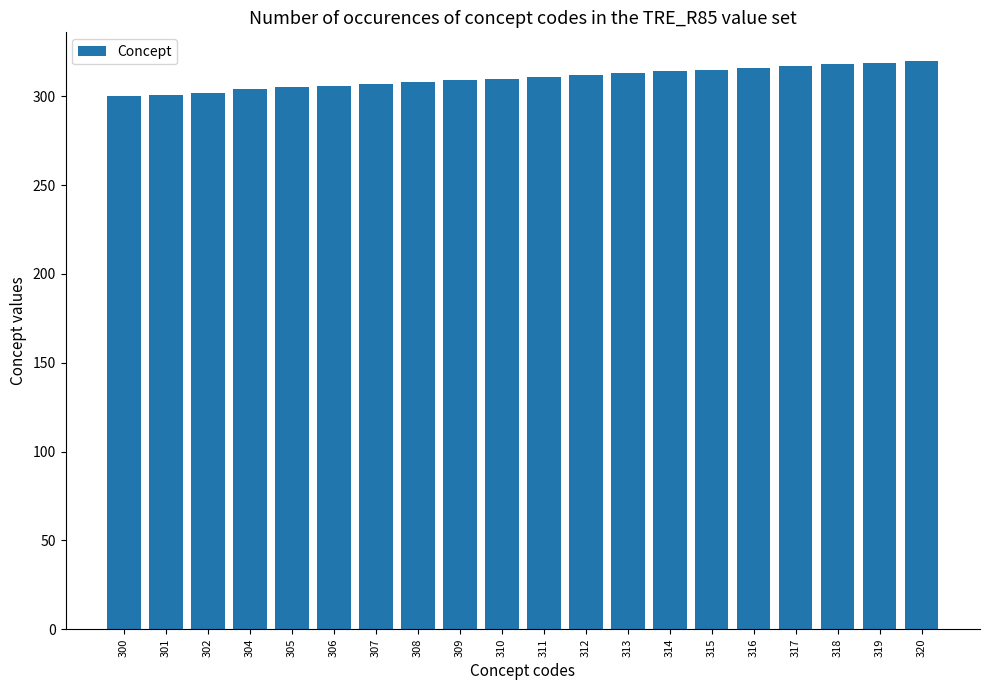

What is the ratio of the value at 304 to the value at 305?

1.0